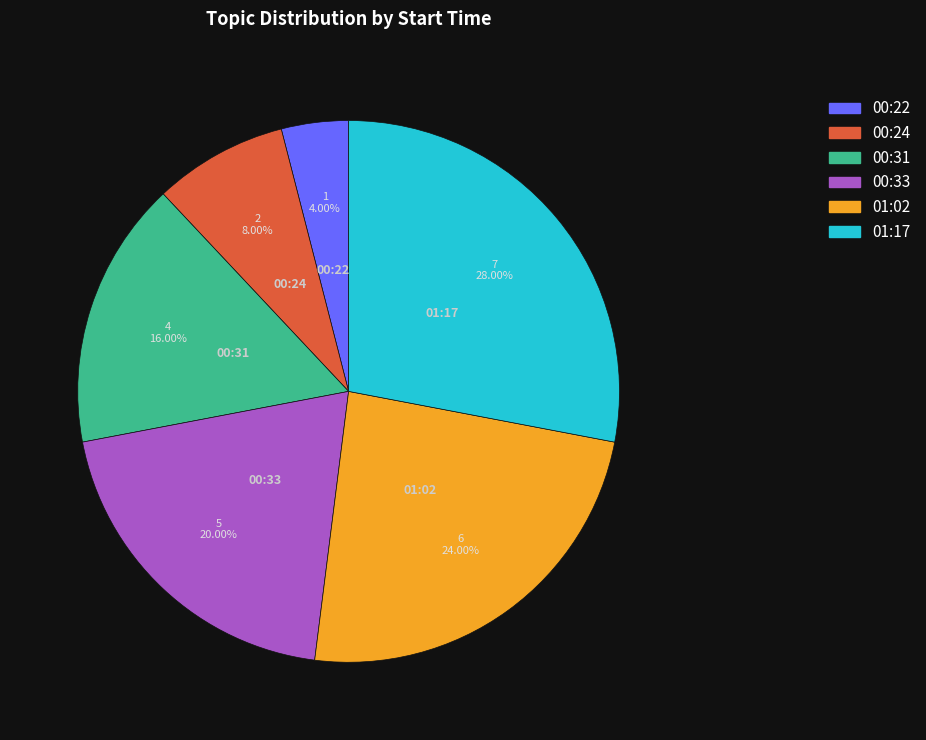

Which has a higher value, 01:17 or 01:02?

01:17